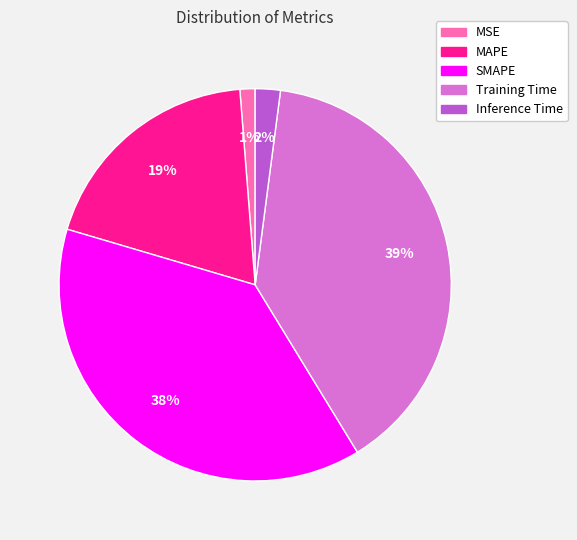

To the nearest percent, what is the average slice percentage?

20%